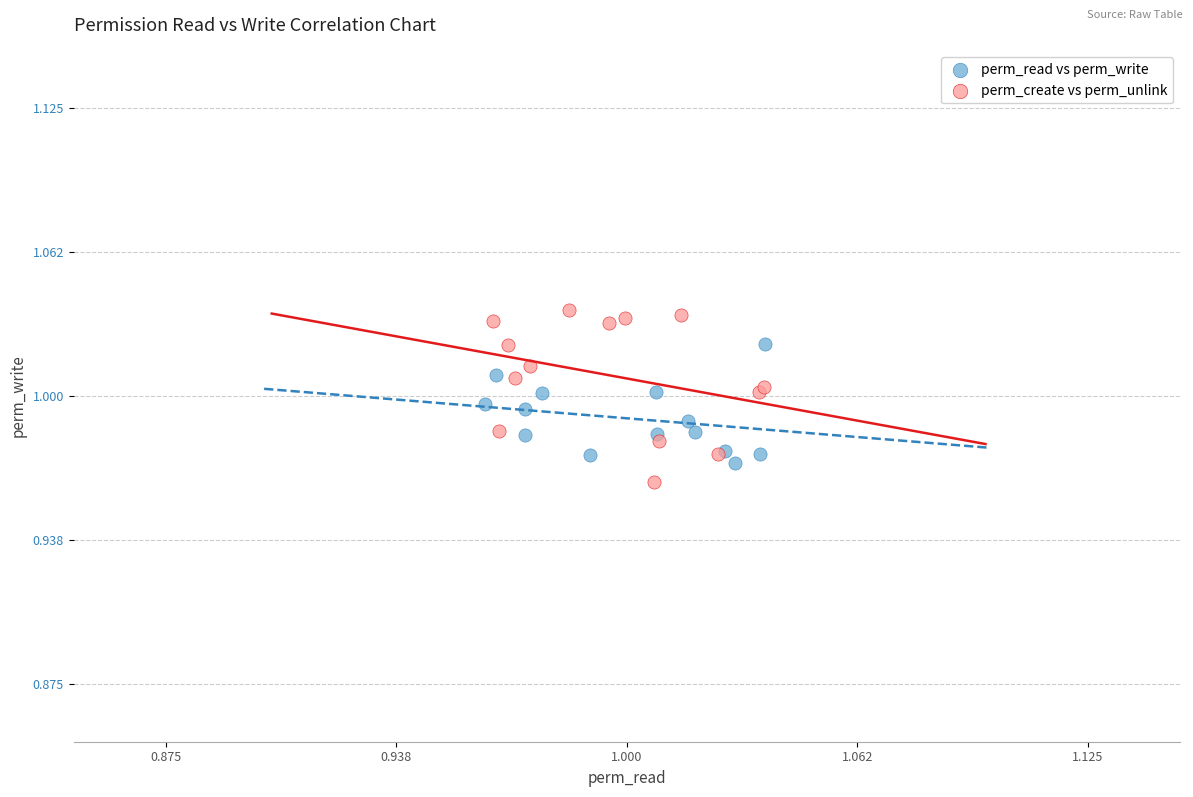

Which series has the largest Y range (max minus min)?

perm_create vs perm_unlink